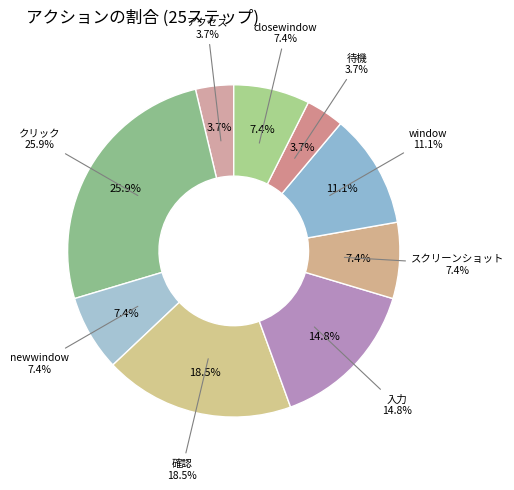

What is the smallest slice in the pie chart?

アクセス